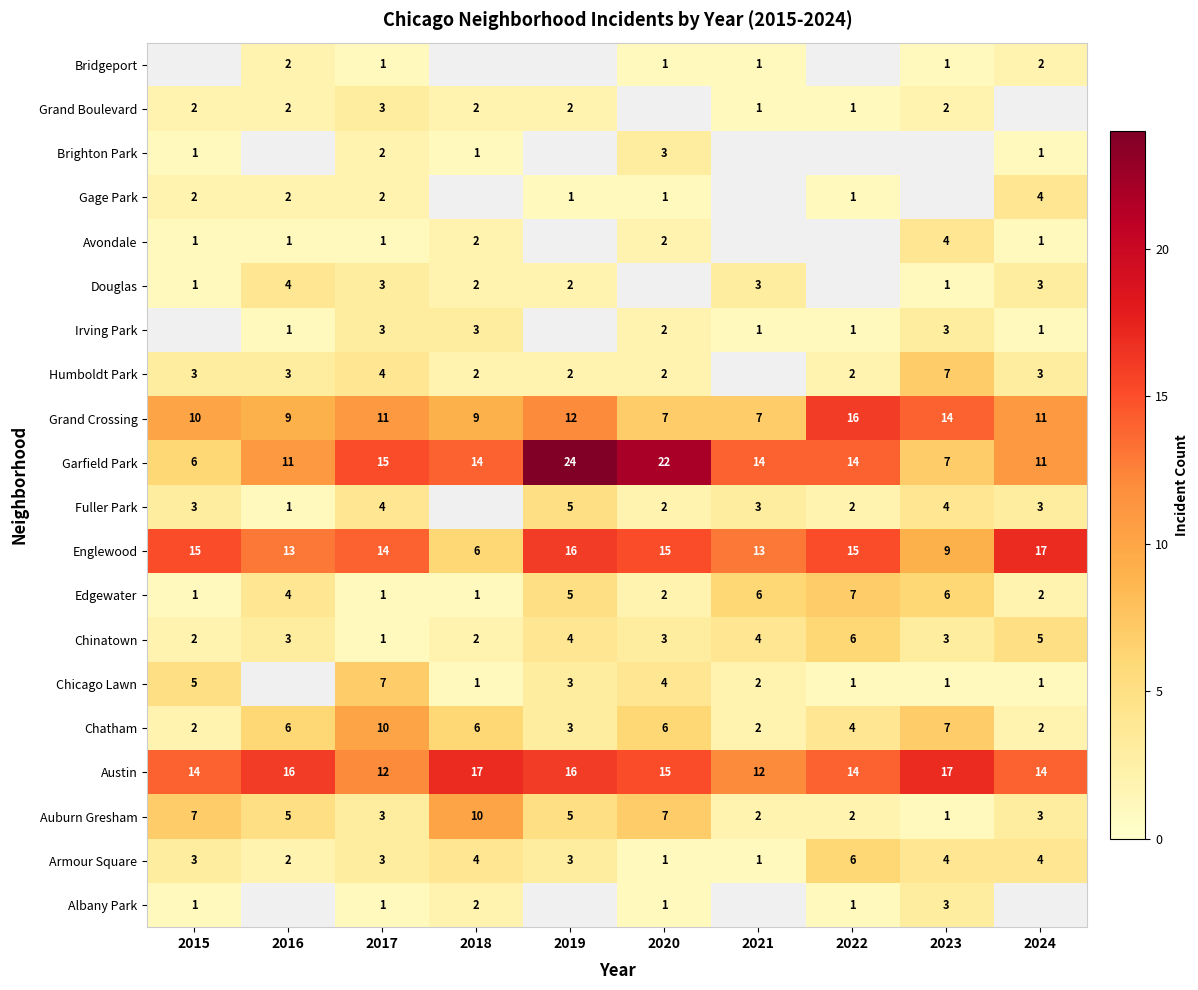

What is the difference between the second highest and second lowest values in the Edgewater series?

5